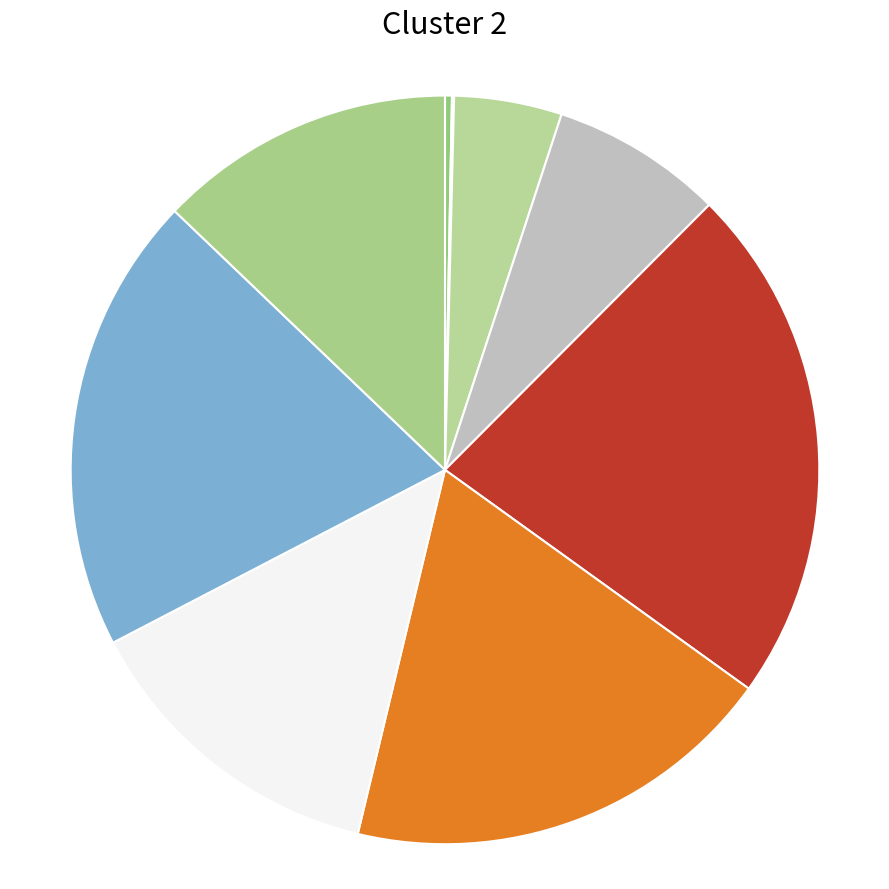

What is the smallest slice in the pie chart?

1